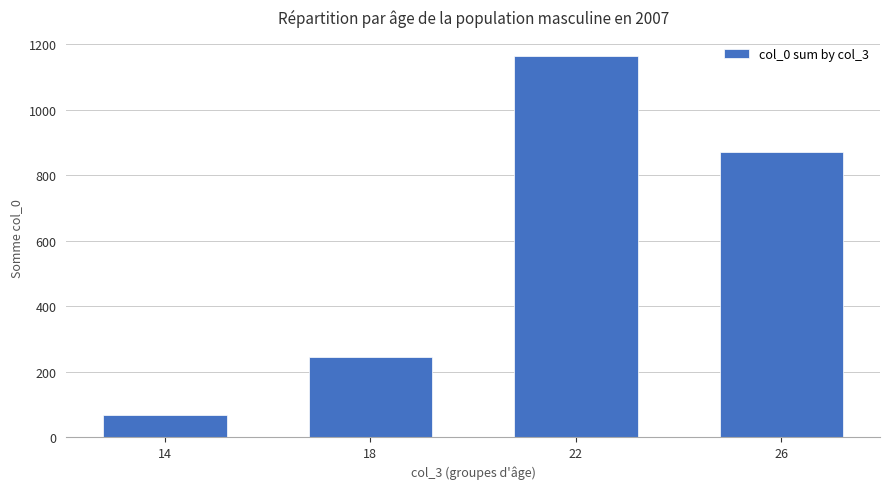

The value at 18 is 246. True or false?

True